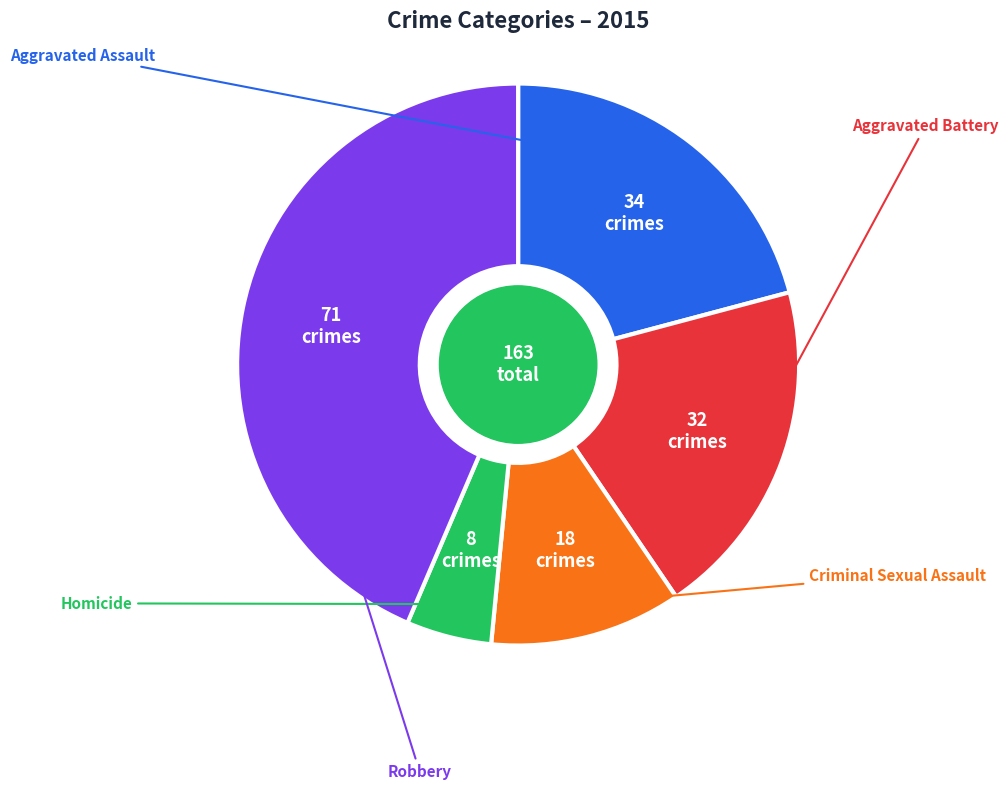

Is there a majority slice in this chart?

No